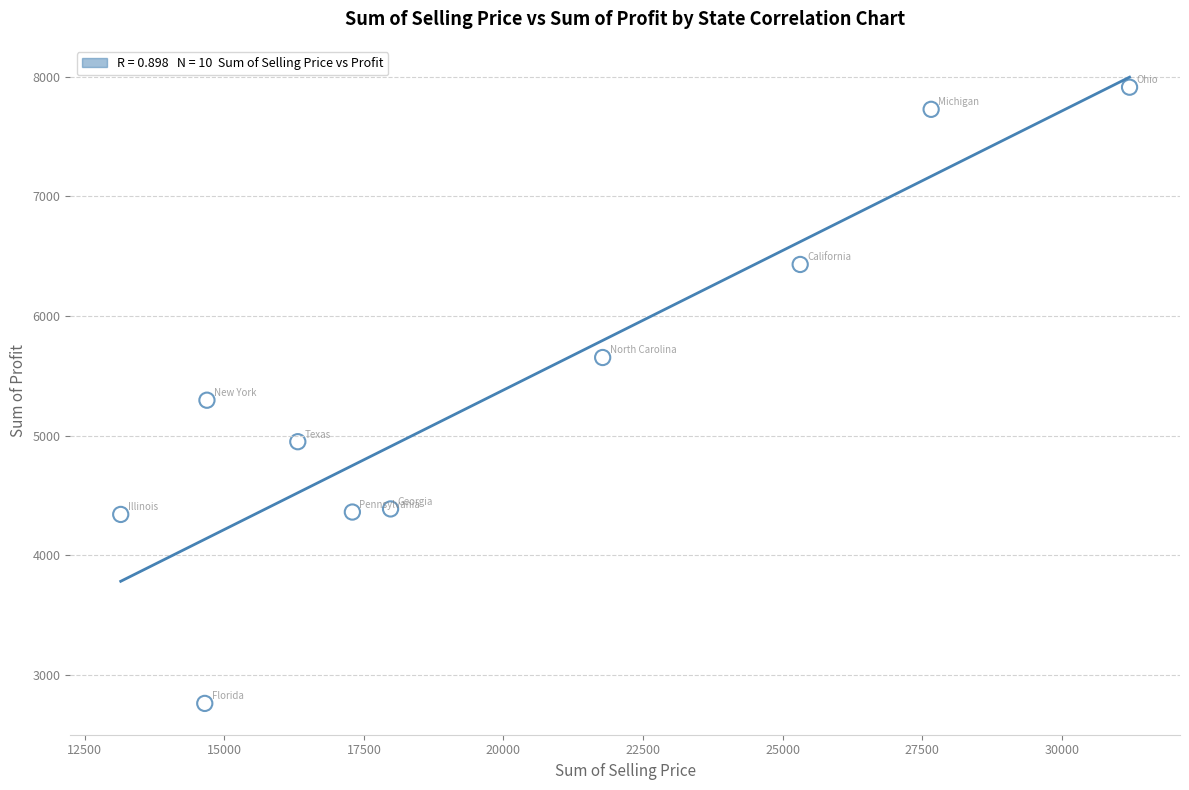

What is the range of Y values (max minus min)?

5152